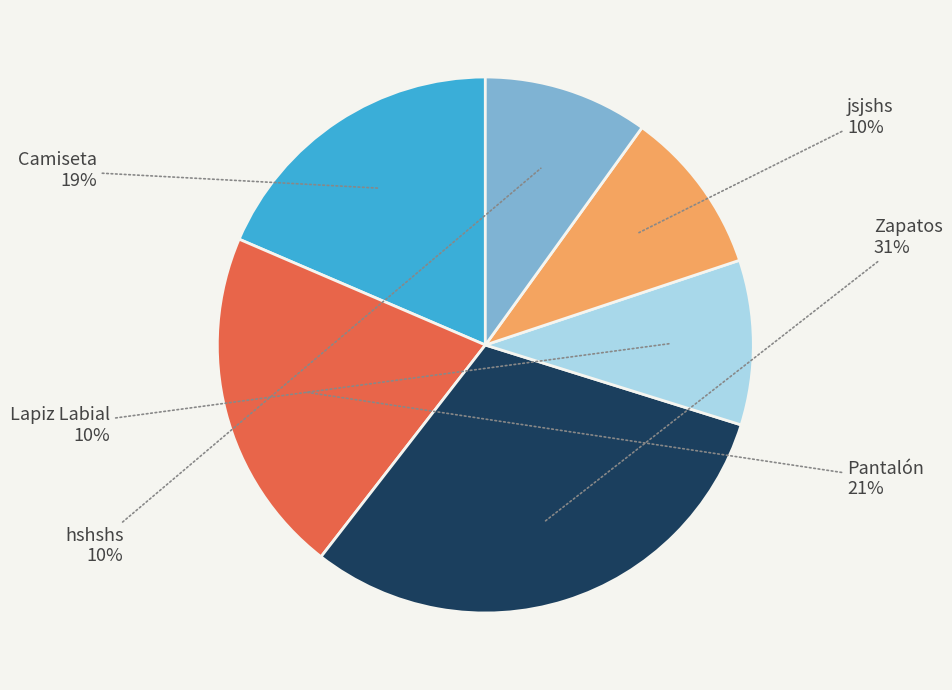

To the nearest percent, what is the difference between the largest and smallest slice percentages?

21%